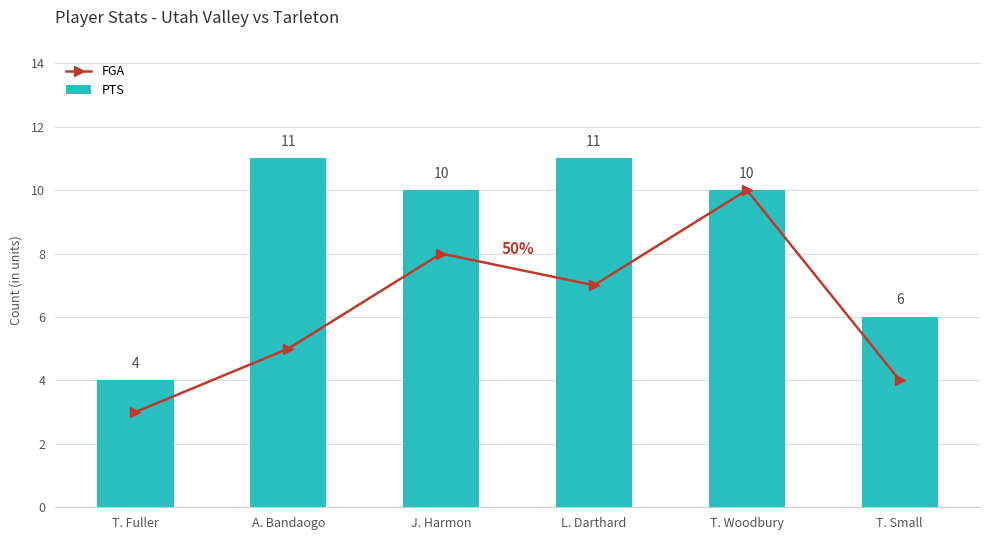

Which series has the widest spread of values?

FGA